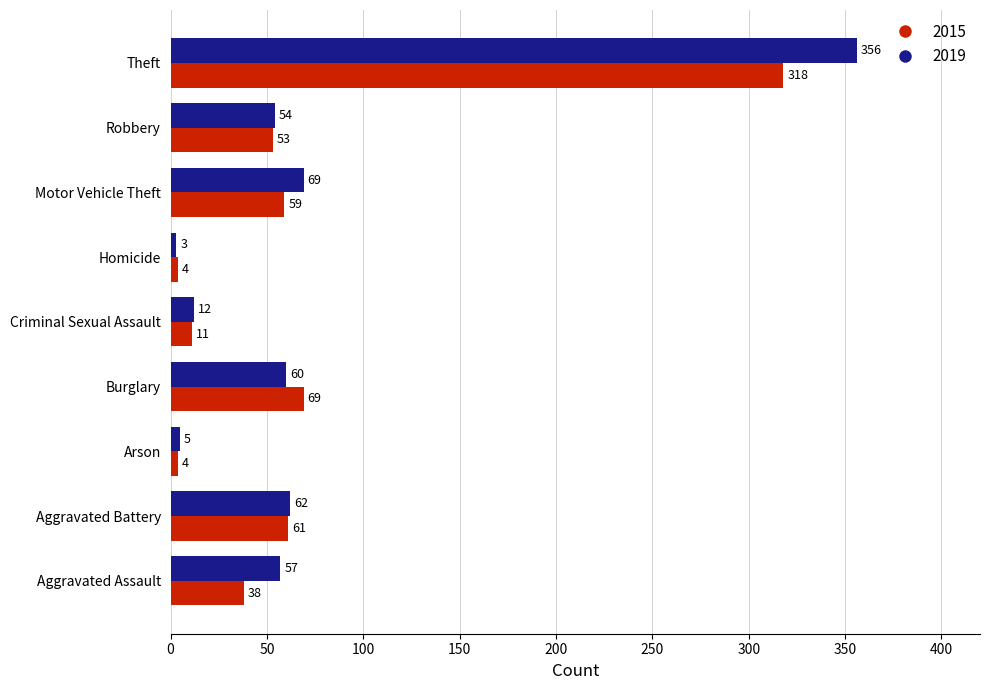

What are all the series names shown in the legend?

2015, 2019